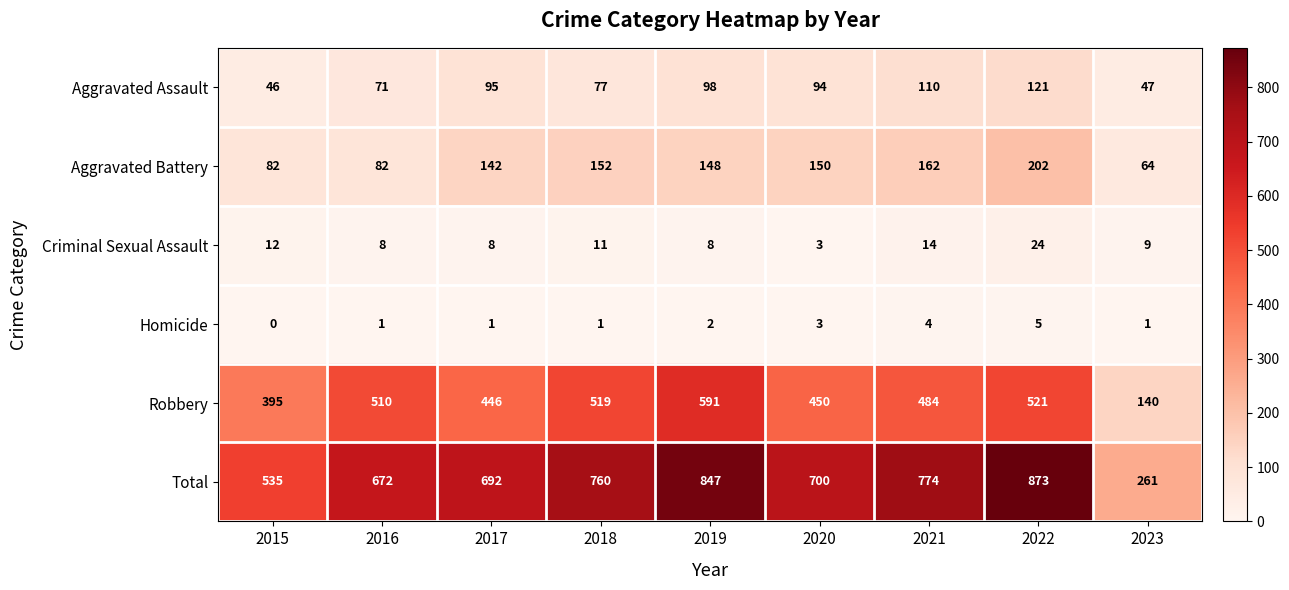

What is the sum of the Aggravated Battery values at 2017 and 2015?

224